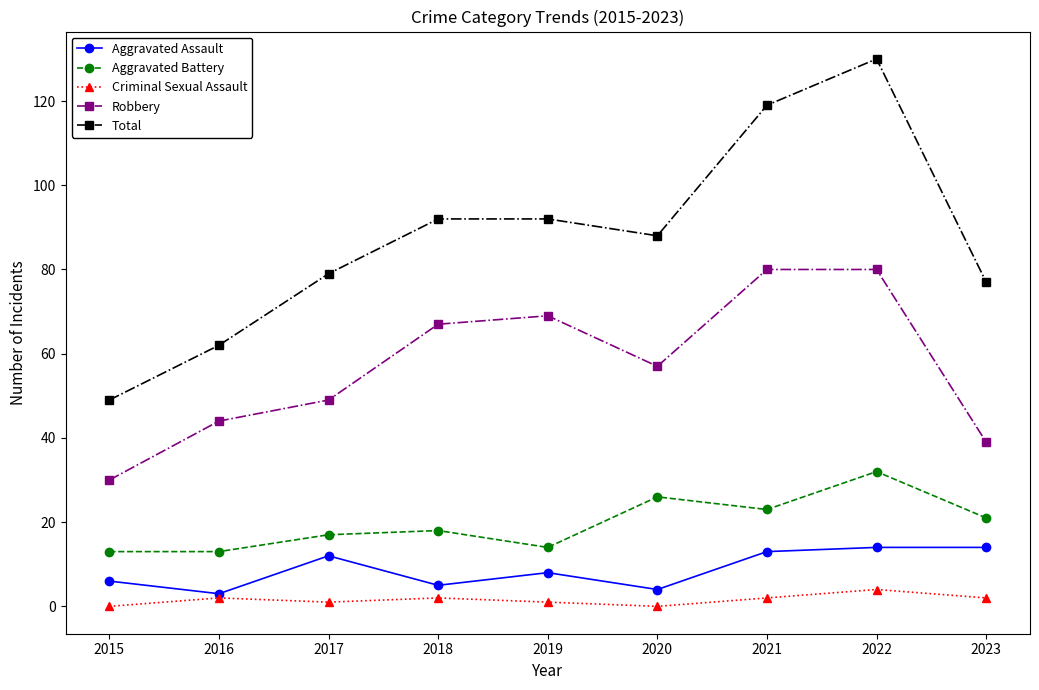

Where is Aggravated Assault nearest to the value 8?

2019